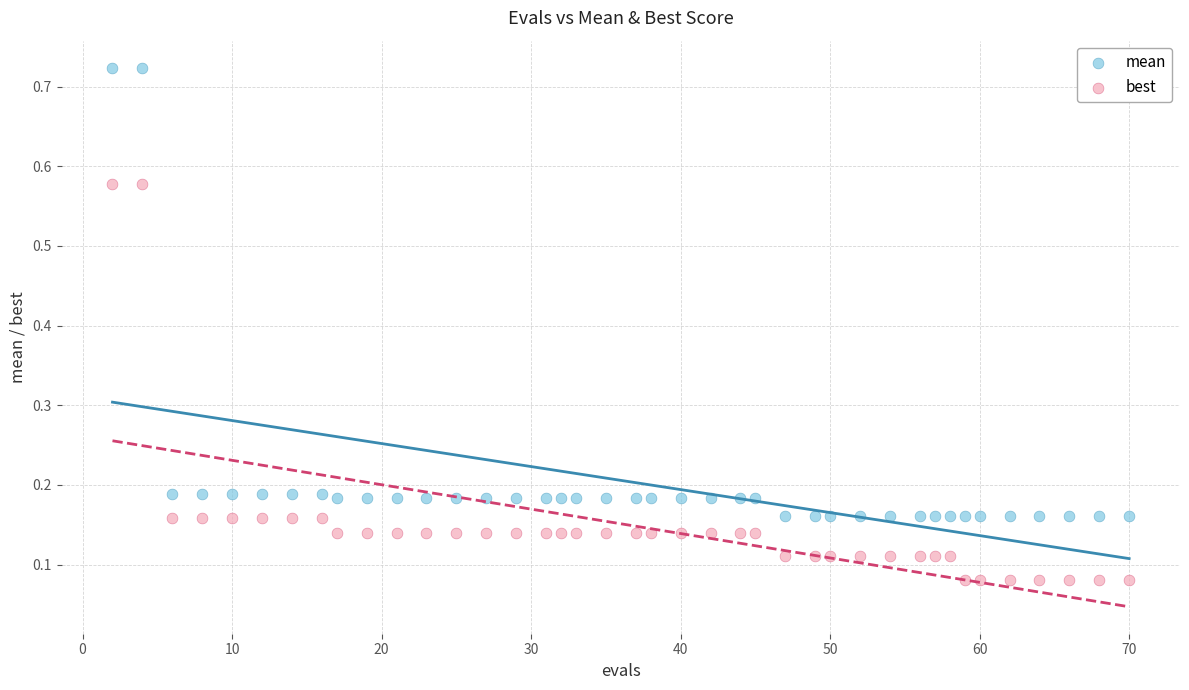

Which series contains the highest Y value?

mean